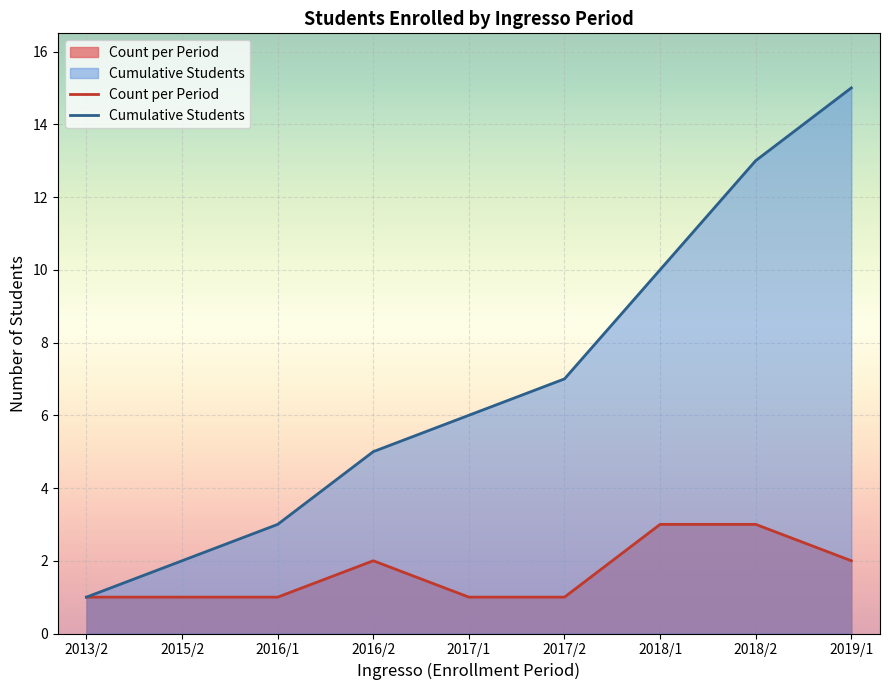

What are all the series names shown in the legend?

Count per Period, Cumulative Students